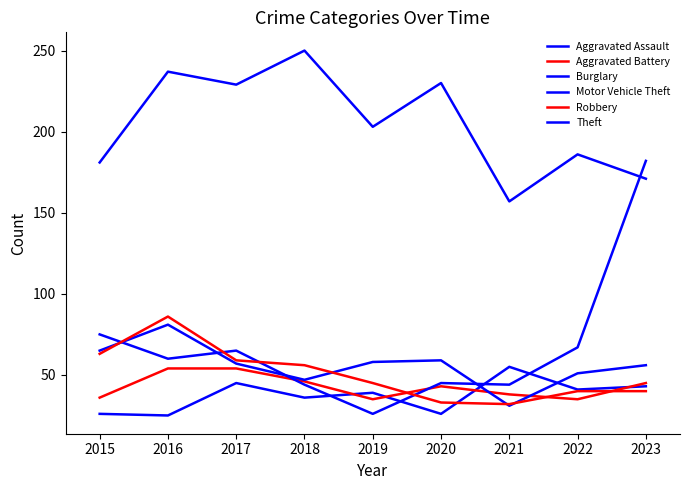

Is this an area chart (filled region under the line)?

No